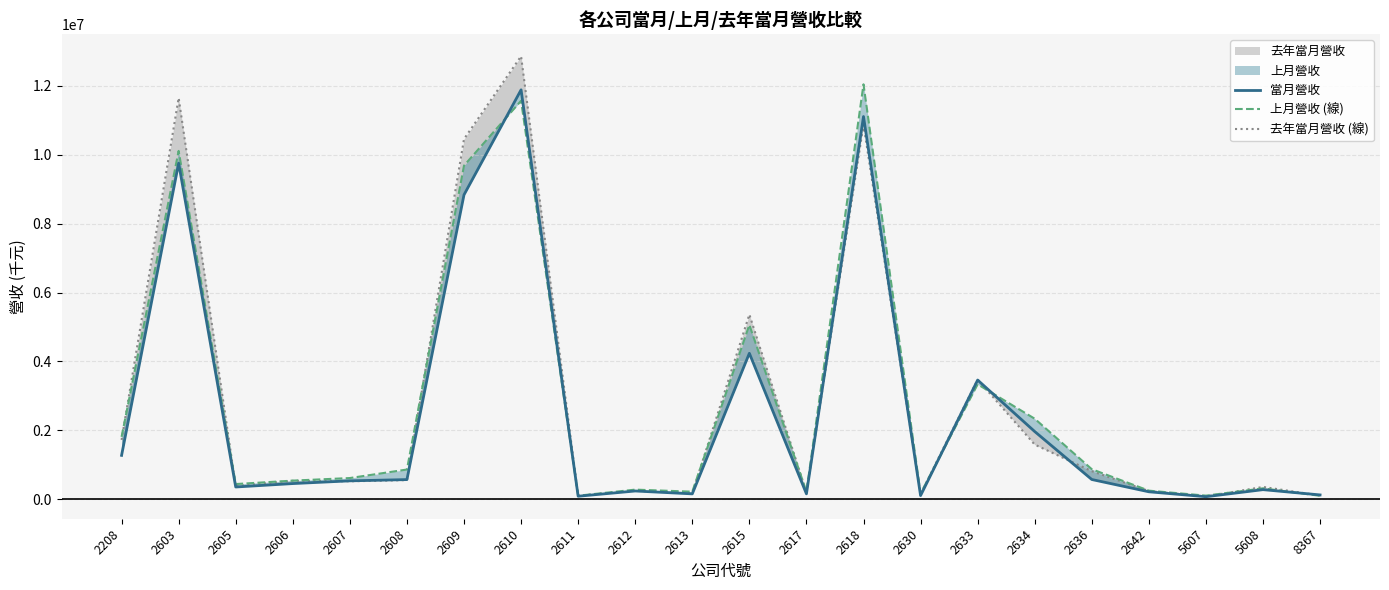

What is the difference between the highest and lowest values at 2605?

85222